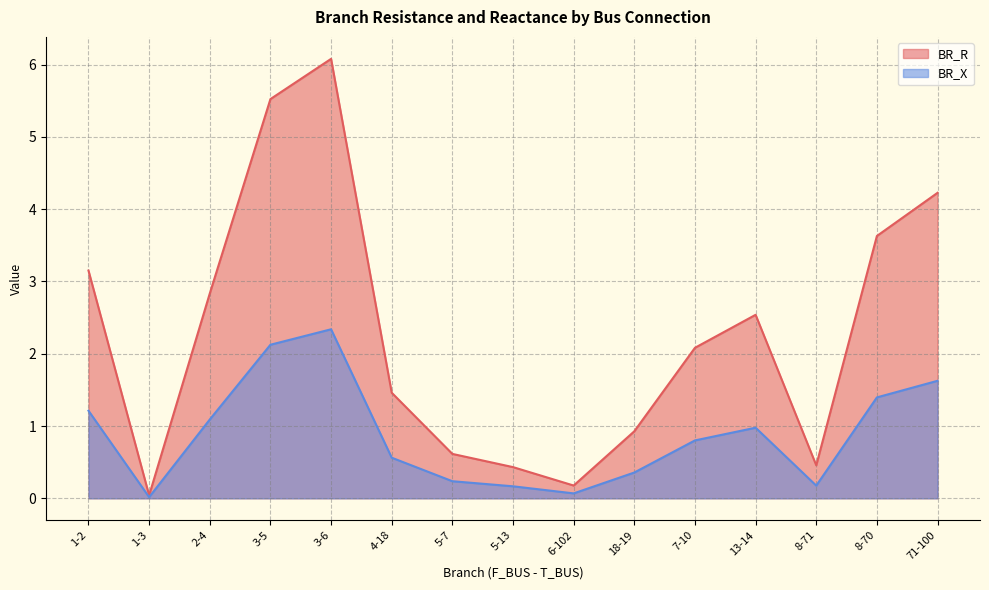

What position from the right is 1-2?

15